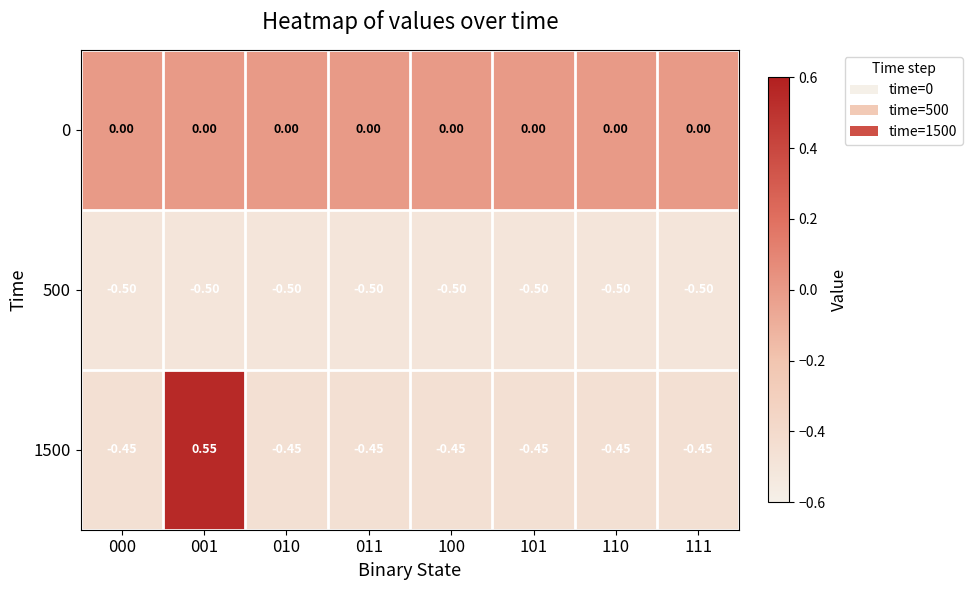

Which series has the largest range (max minus min)?

1500